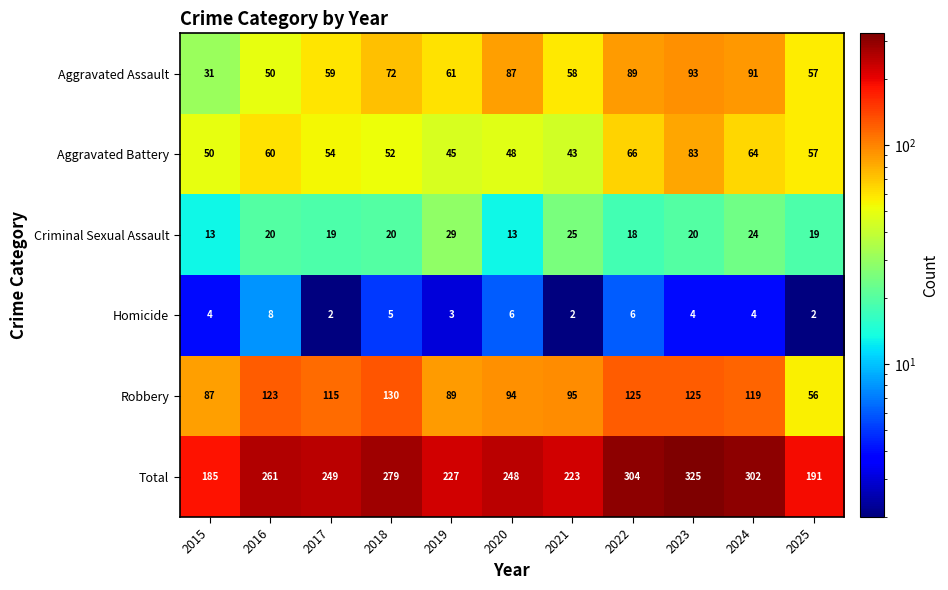

True or false: Criminal Sexual Assault has a value of 25 at 2021.

True